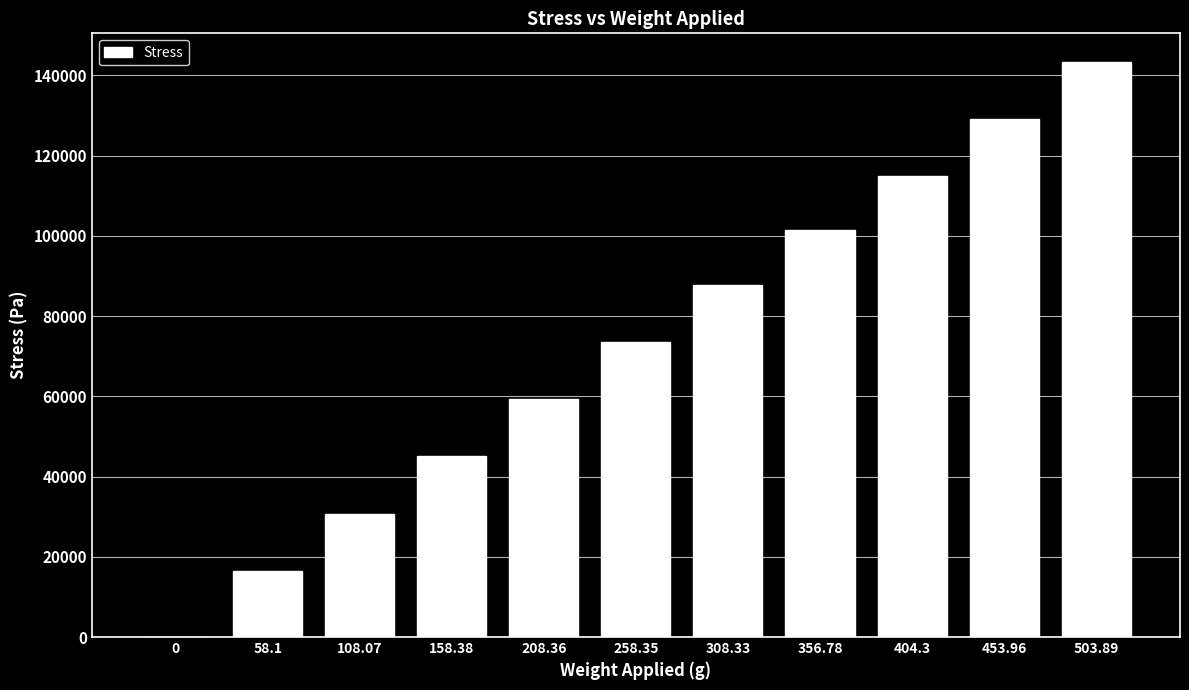

Is it true that the value at 356.78 is 142258.7?

False